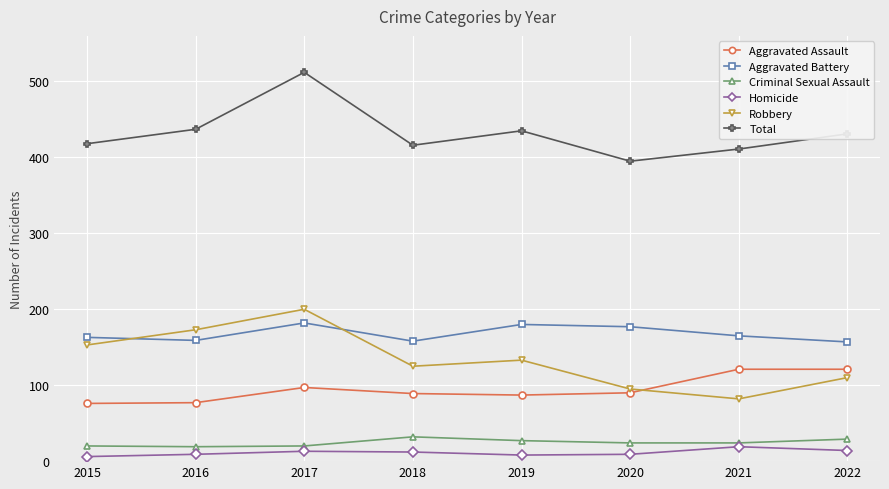

True or false: Robbery has a value of 216 at 2019.

False